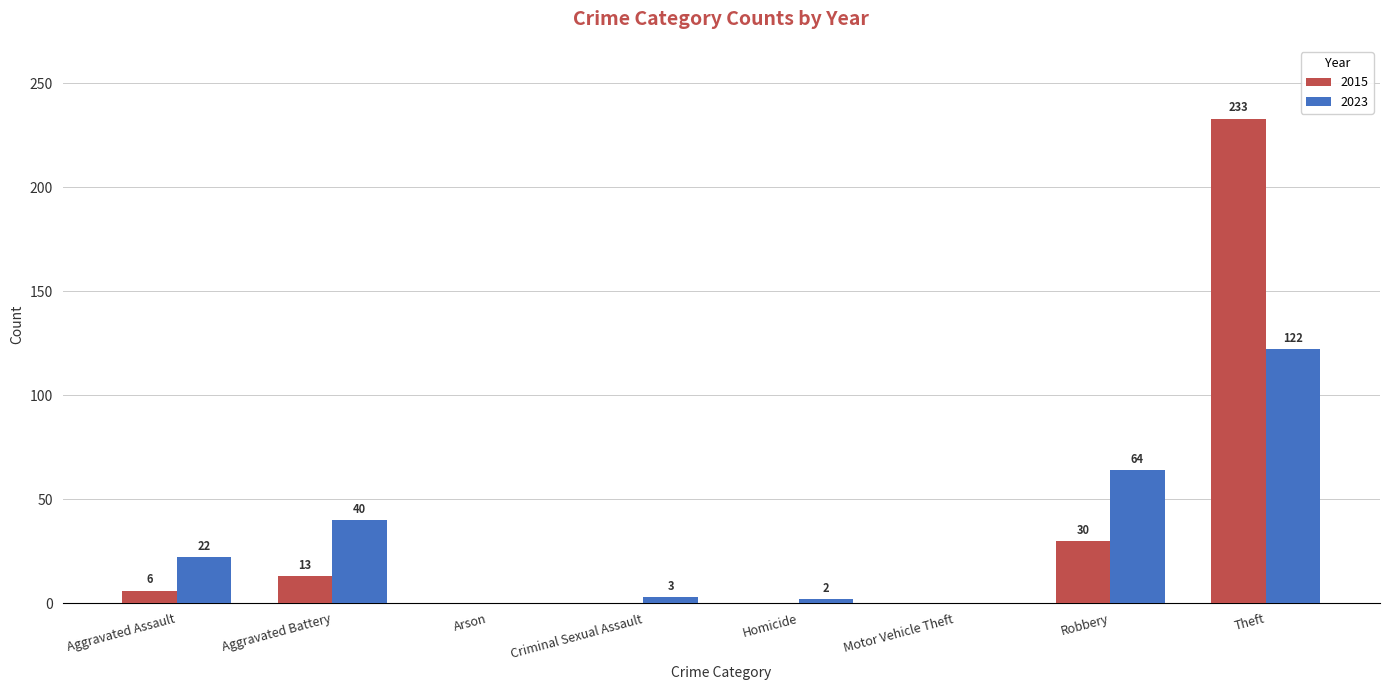

Which label corresponds to the largest value in the chart?

Theft